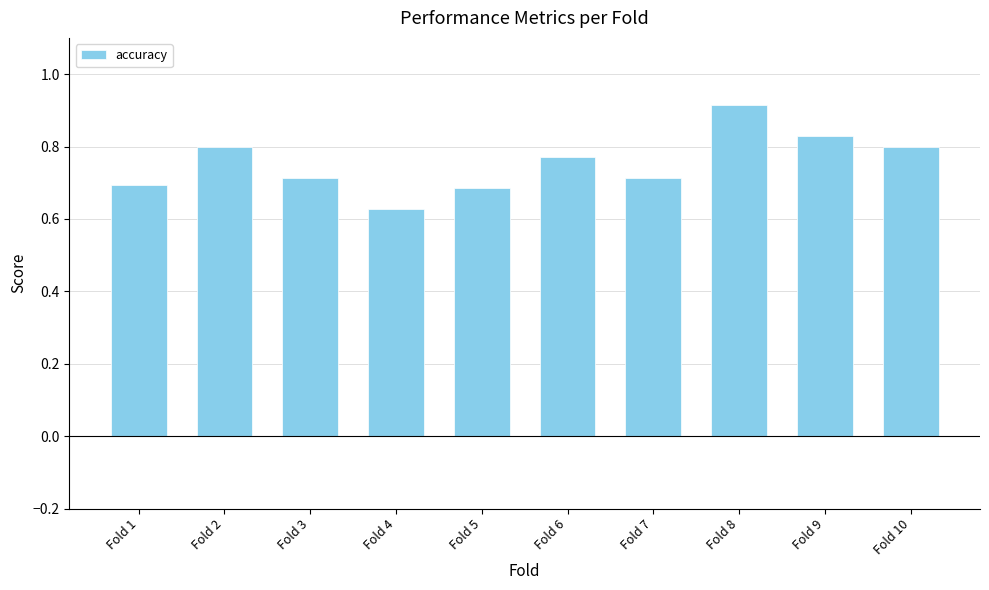

What is the difference between the maximum and minimum values?

0.3